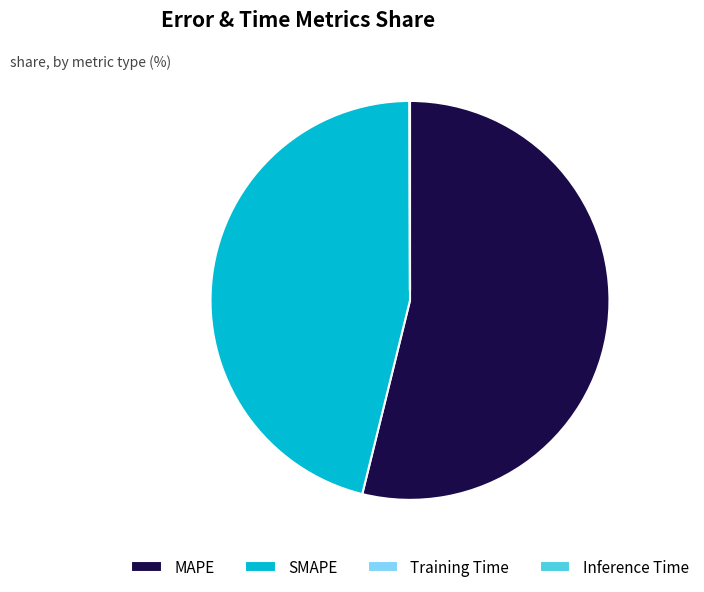

Is it true that MAPE is 54% of the pie?

True